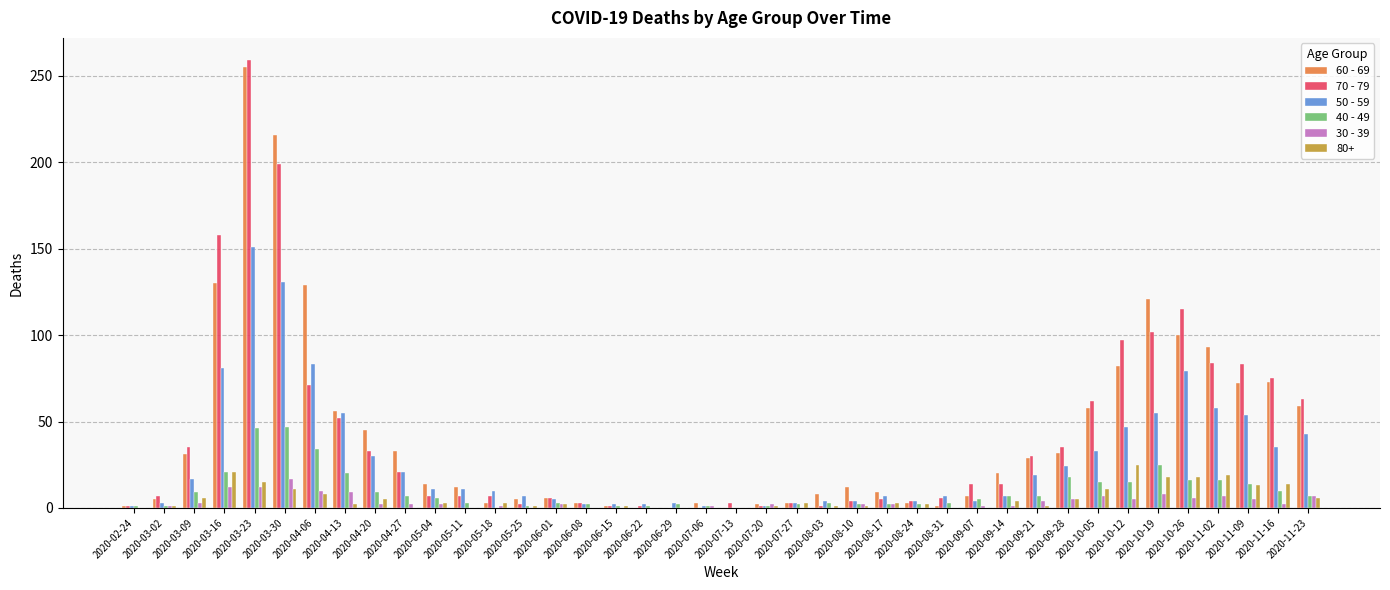

Is the value of 40 - 49 at 2020-03-23 greater than the value of 50 - 59 at 2020-07-27?

Yes